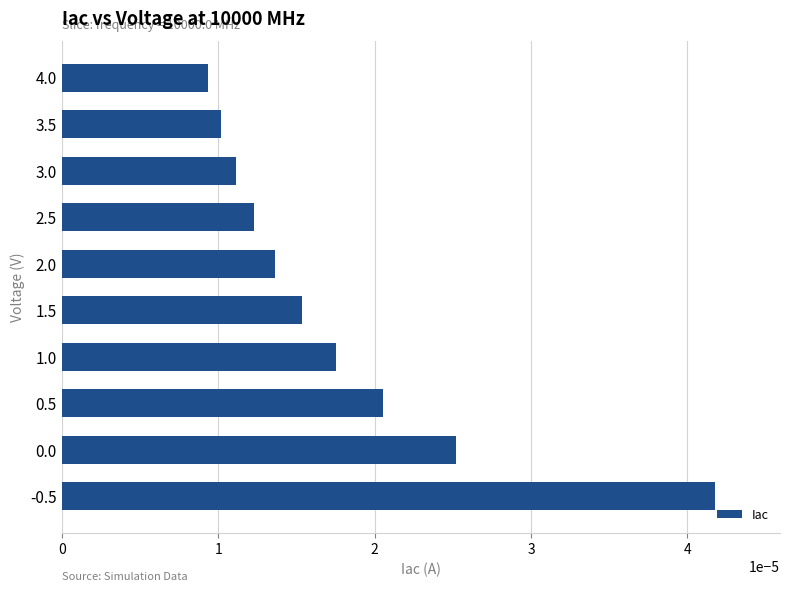

Which has a higher value, 0.5 or 1.5?

0.5